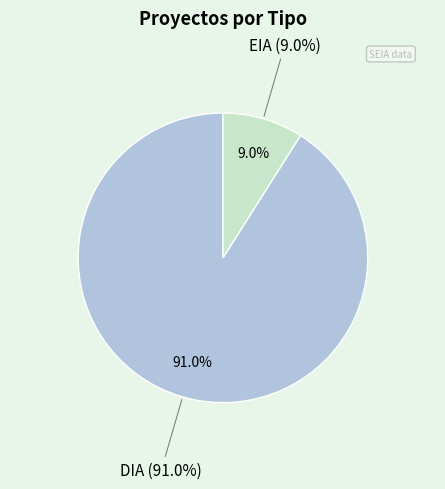

To the nearest percent, what is the difference between the largest and smallest slice percentages?

82%